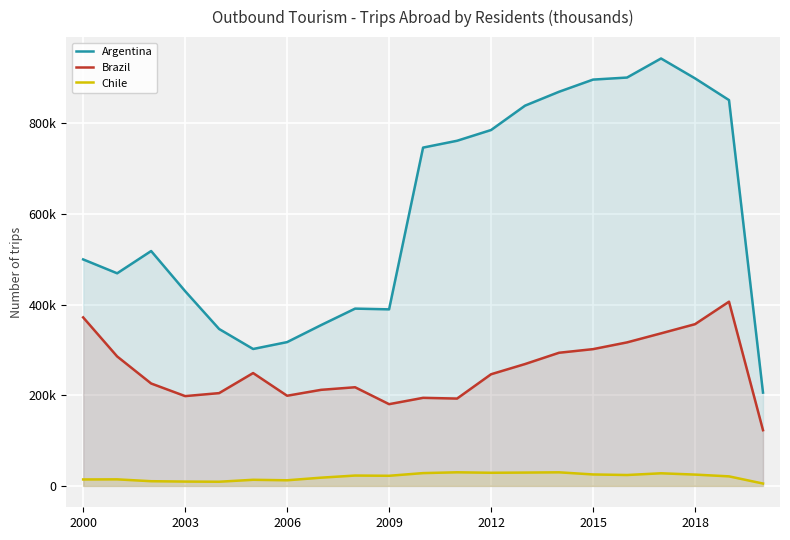

True or false: Brazil and Chile intersect in this chart.

False